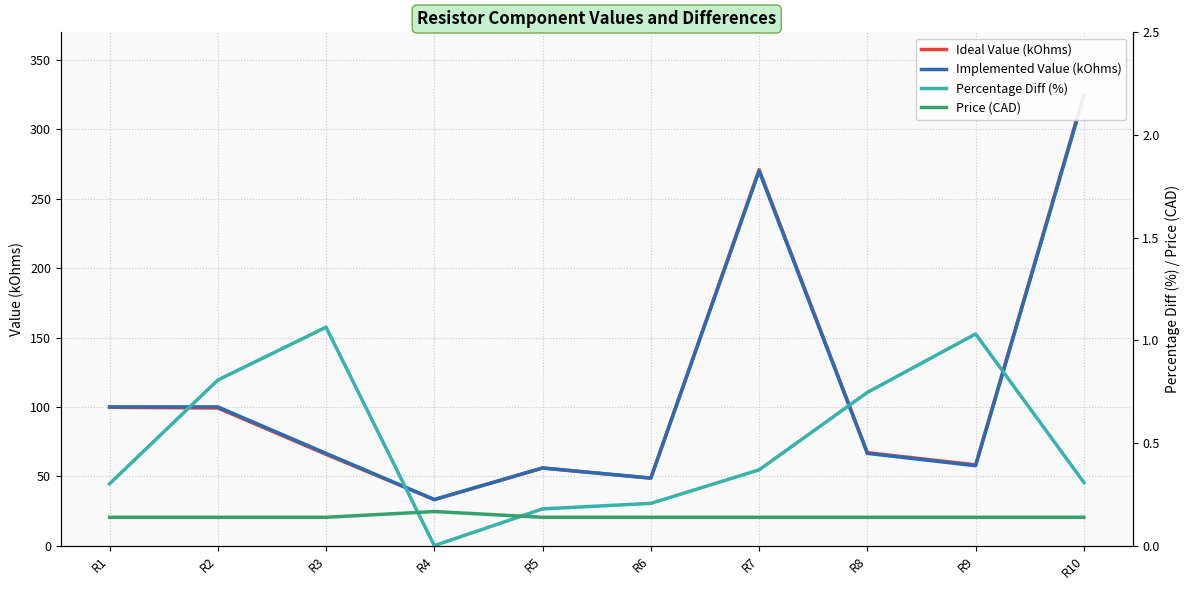

In Implemented Value (kOhms), how many points are lower than both neighbors (excluding endpoints)?

3